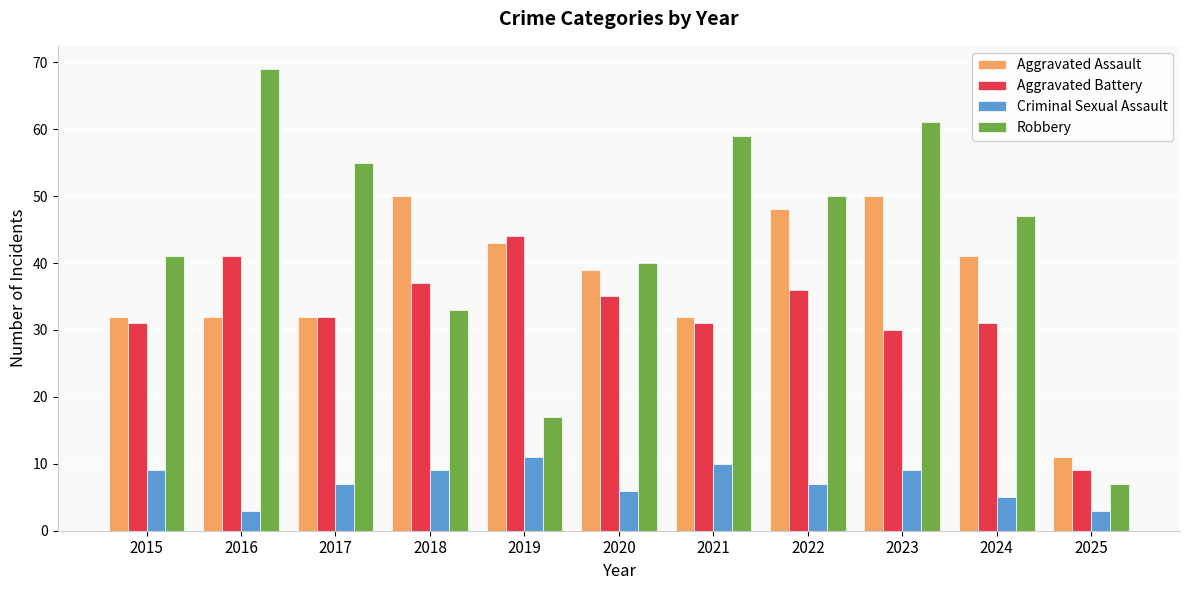

Which category has the highest value in the Robbery series?

2016